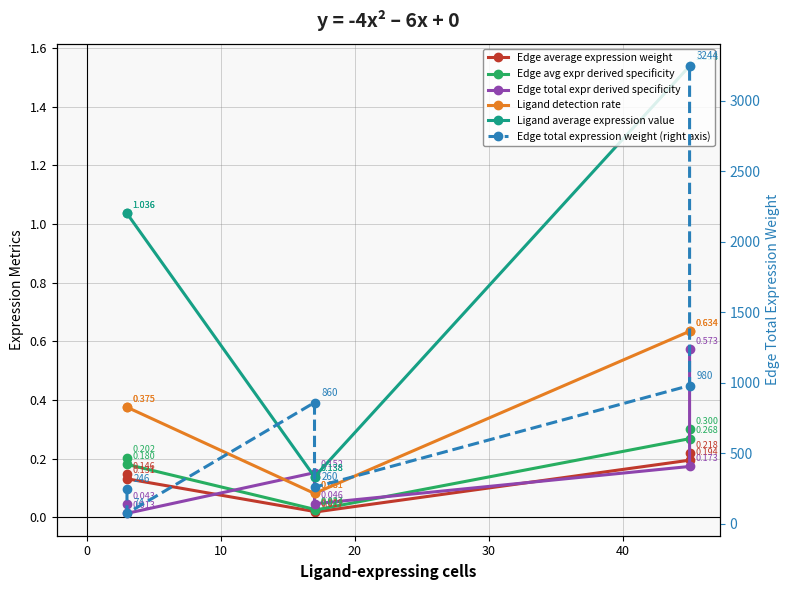

What is the greatest value displayed?

3244.4